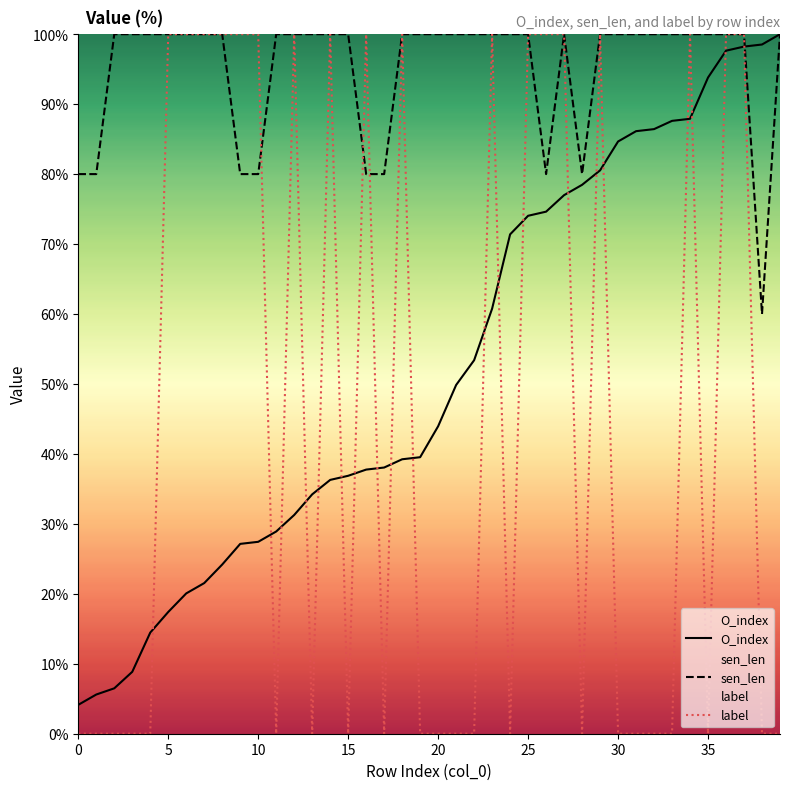

After their last crossing, which series has the higher values: label or O_index?

O_index